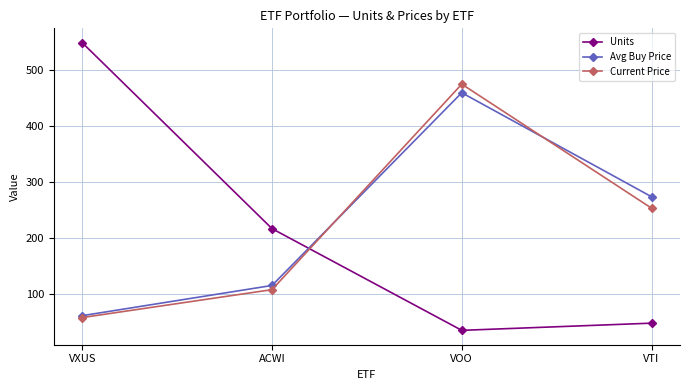

After their last crossing, which series has the higher values: Current Price or Units?

Current Price